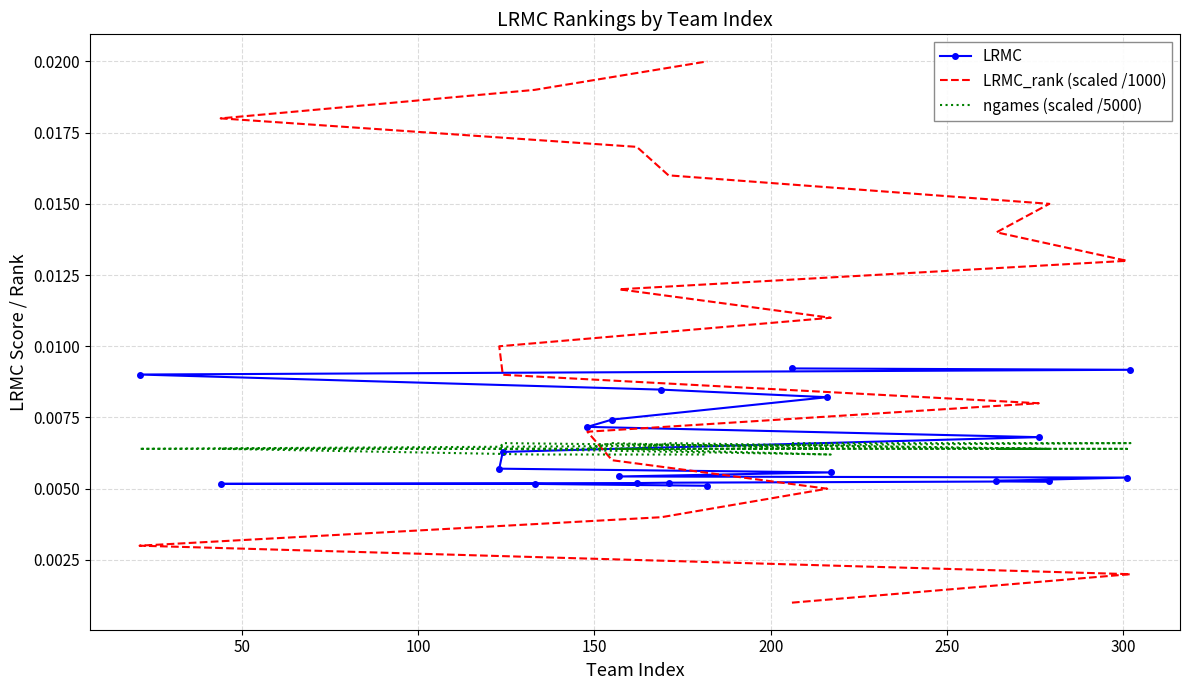

At how many categories does at least one series exceed 0?

20